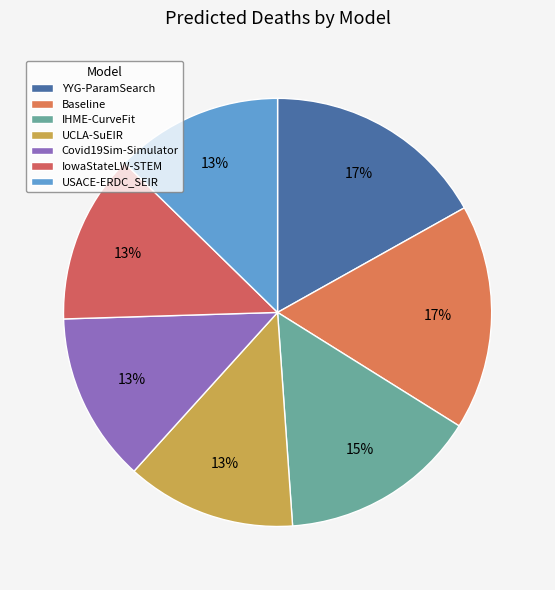

Combined, do YYG-ParamSearch and IHME-CurveFit account for over 50%?

No